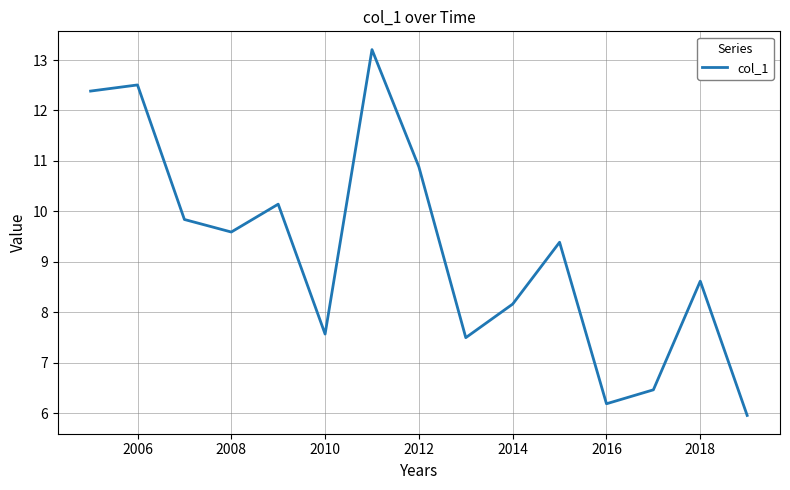

What is the maximum value shown in the chart?

13.2